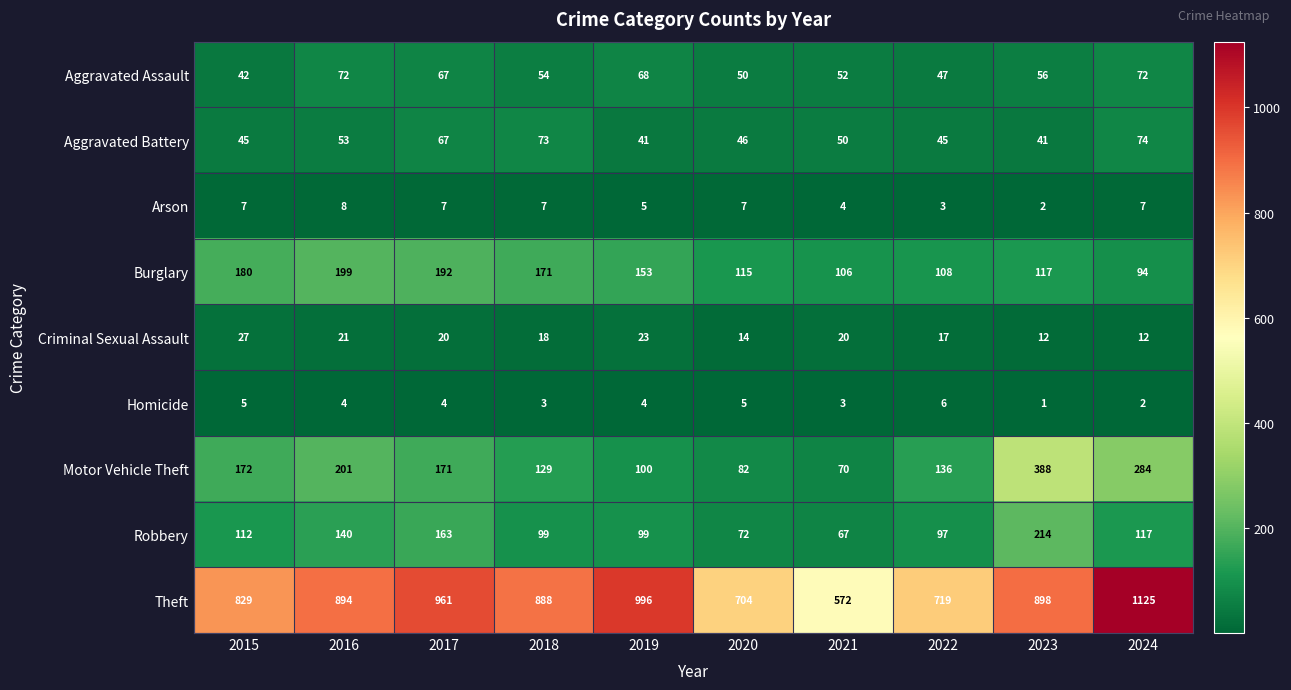

What is the total value across all series at 2017?

1652